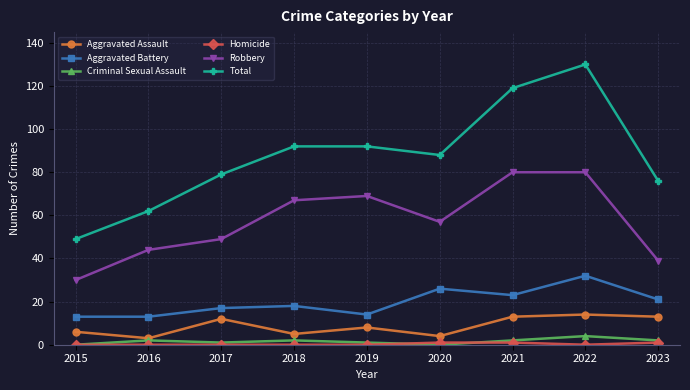

At which category is the sum across all series the highest?

2022